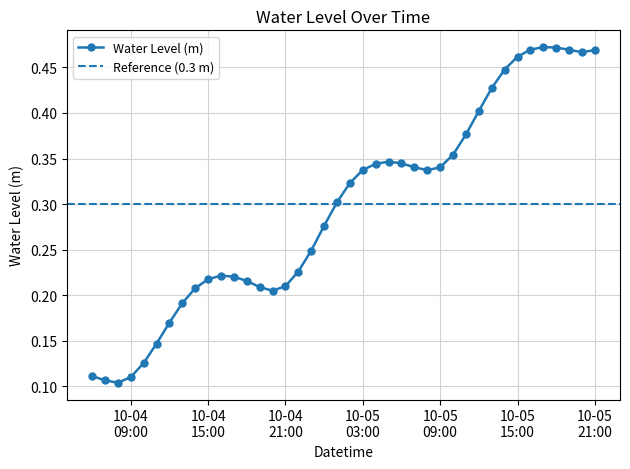

True or false: Water Level (m) has more than 2 interior local peaks.

True